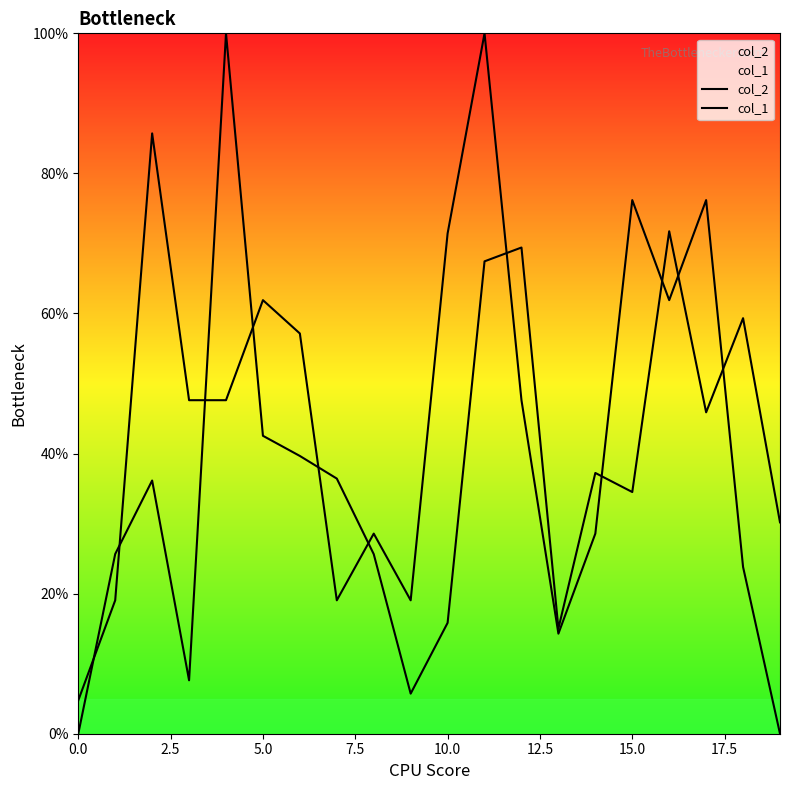

What is the sum of all col_1 values?

890.5